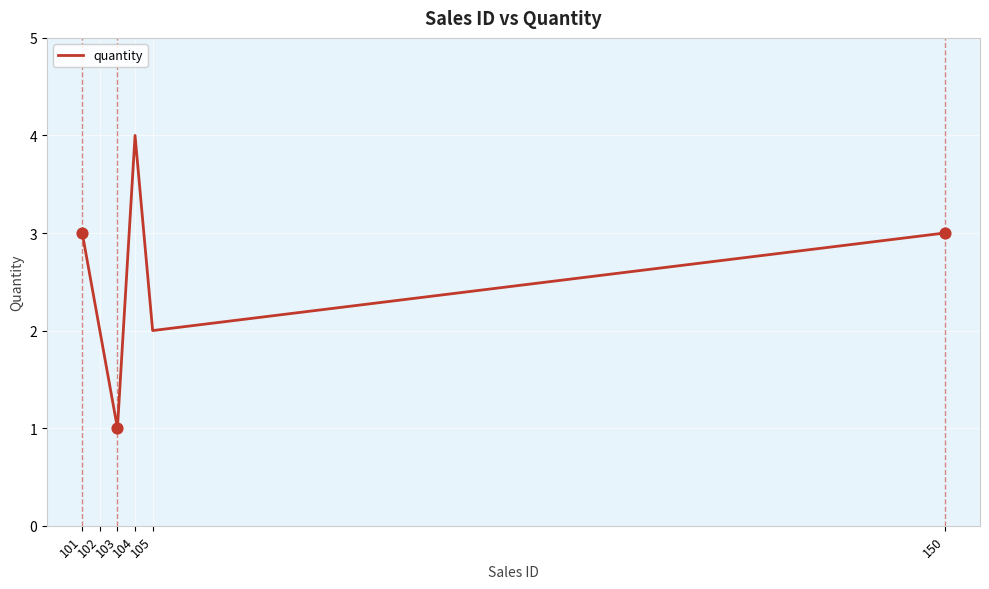

Between 105 and 103, which is larger?

105